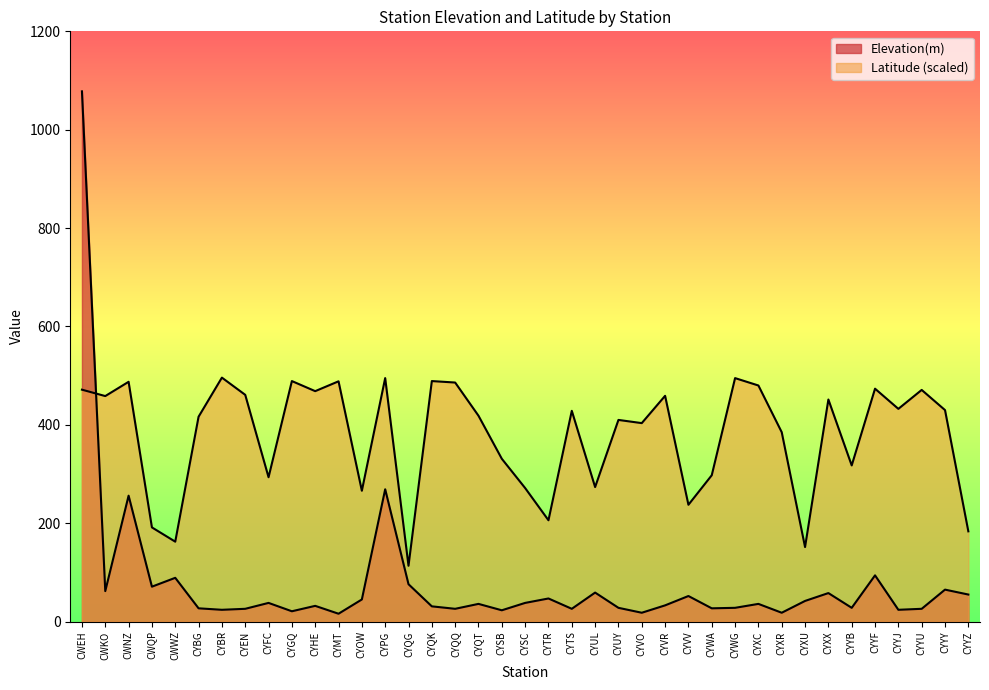

At which label does Latitude reach its minimum?

CYQG